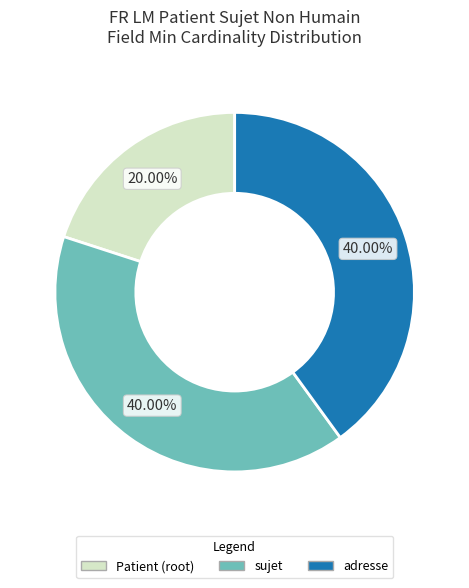

Is there any slice that represents more than half of the pie?

No